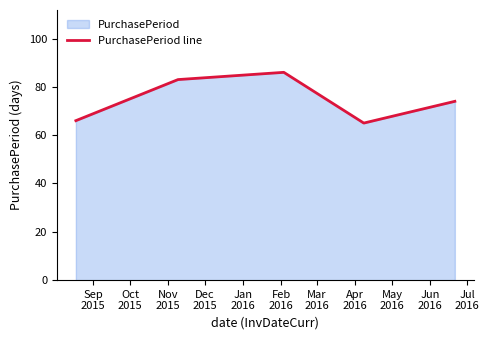

How many series are shown in this chart?

1